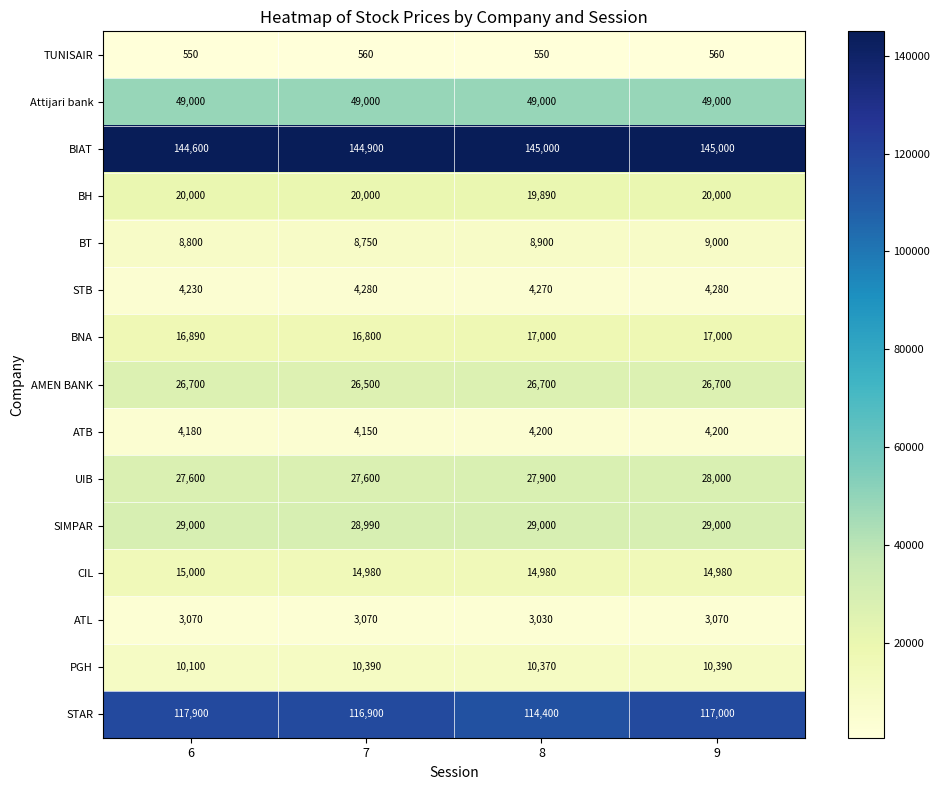

What is the difference between the second highest and second lowest values in the PGH series?

20